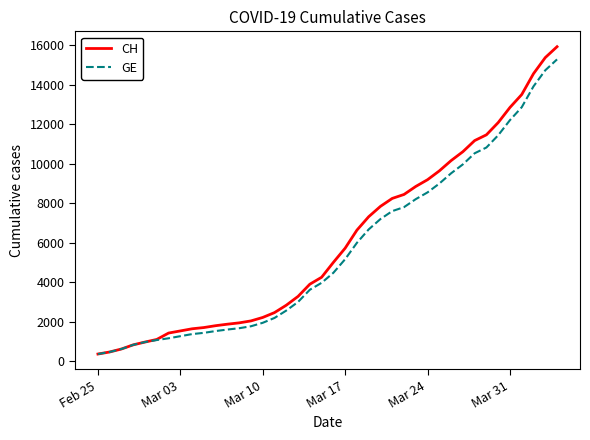

Which series has the widest spread of values?

CH